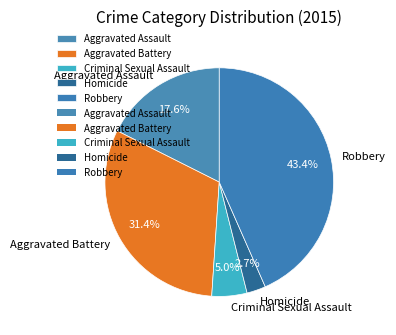

Is the sum of Aggravated Assault and Homicide greater than half?

No